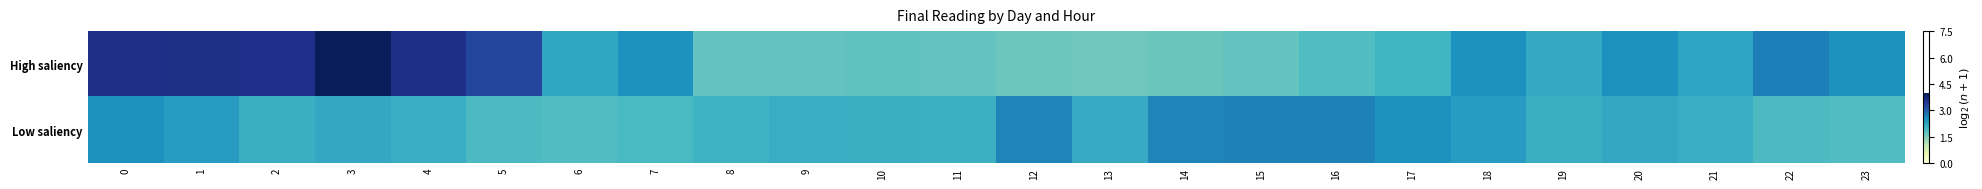

Which series changed the most between 12 and 19?

Low saliency